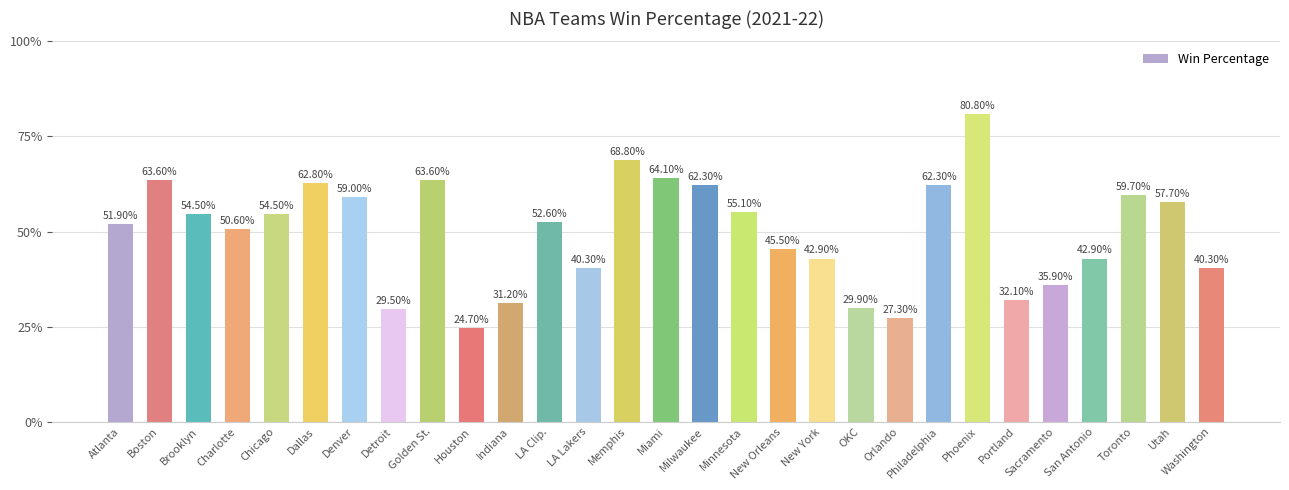

Are the bars horizontal?

No